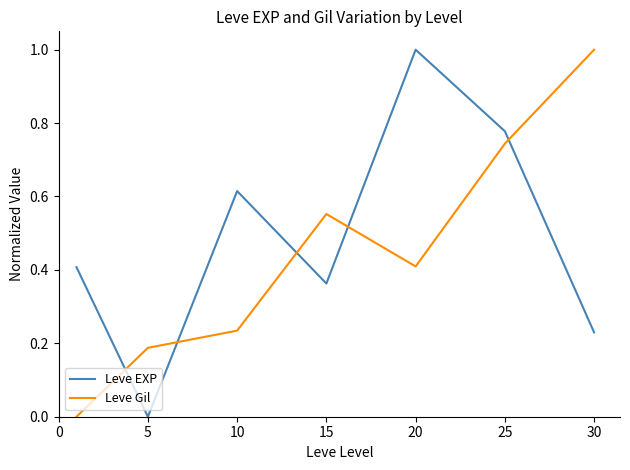

What is the maximum value for Leve EXP?

1.0